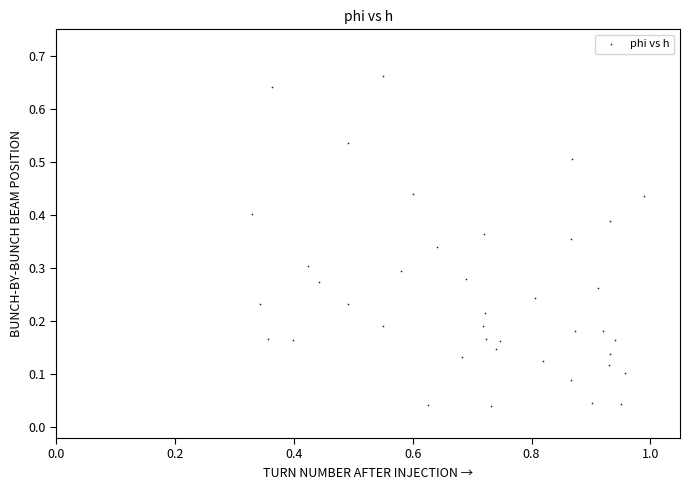

How many data points are displayed?

40